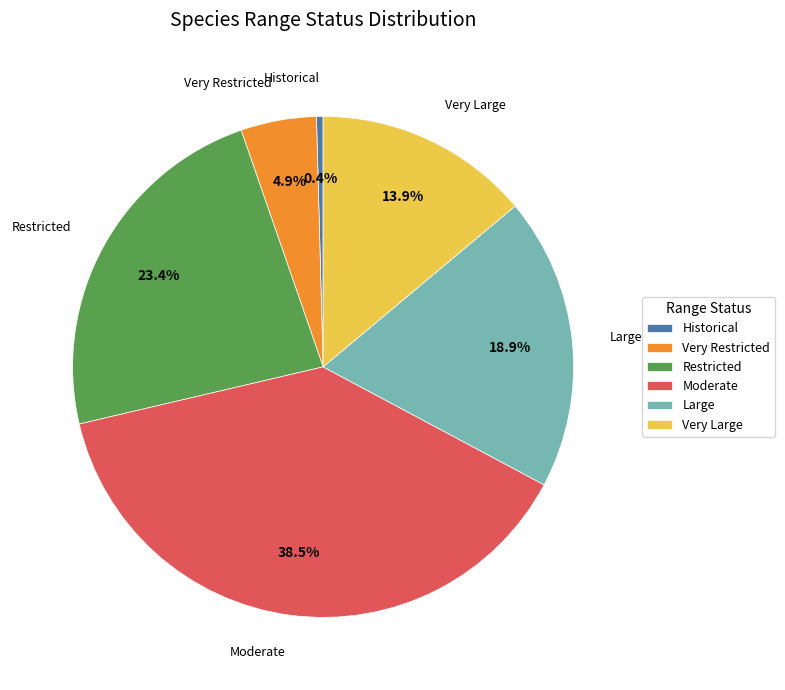

What is the total percentage of Moderate and Restricted?

61.9%